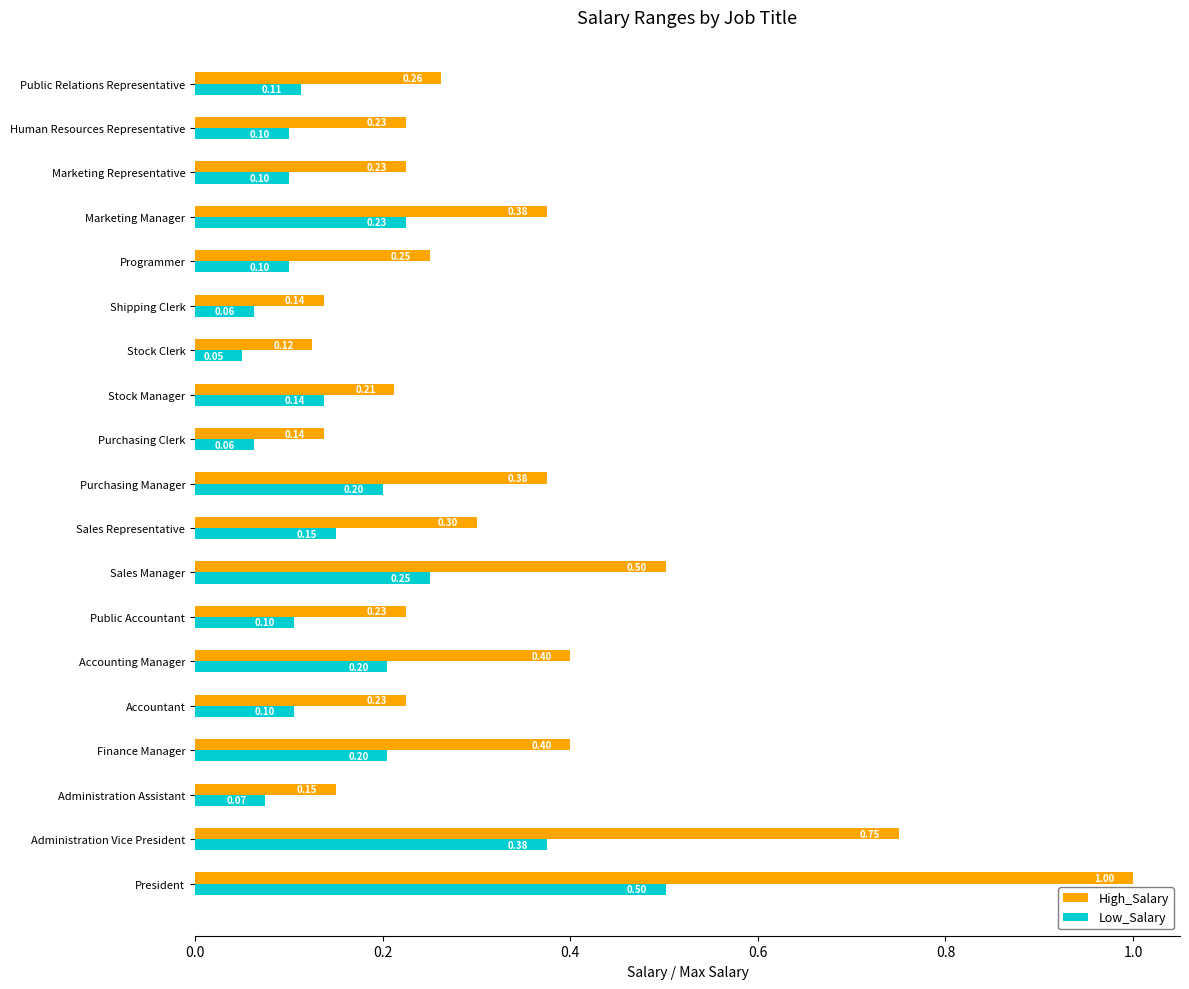

At Sales Representative, list the series in order from largest to smallest.

High_Salary, Low_Salary